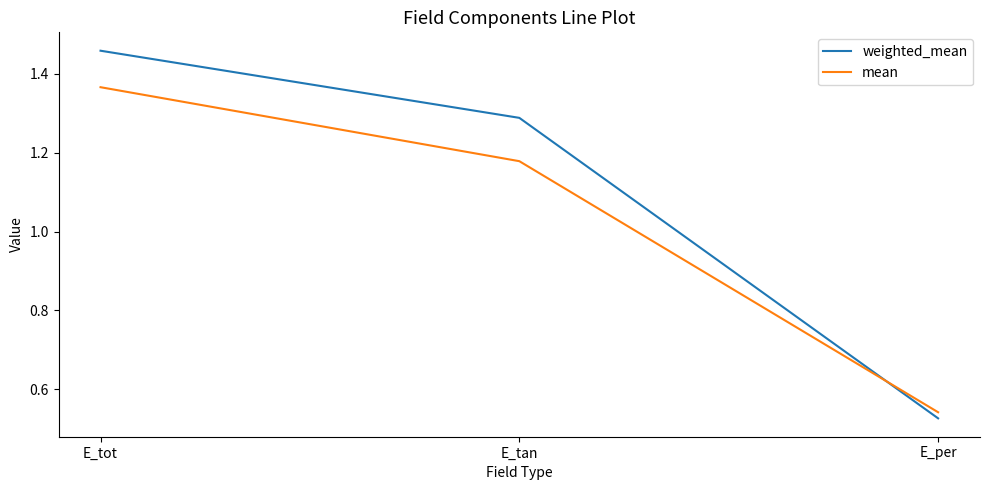

How many distinct data groups are displayed?

2